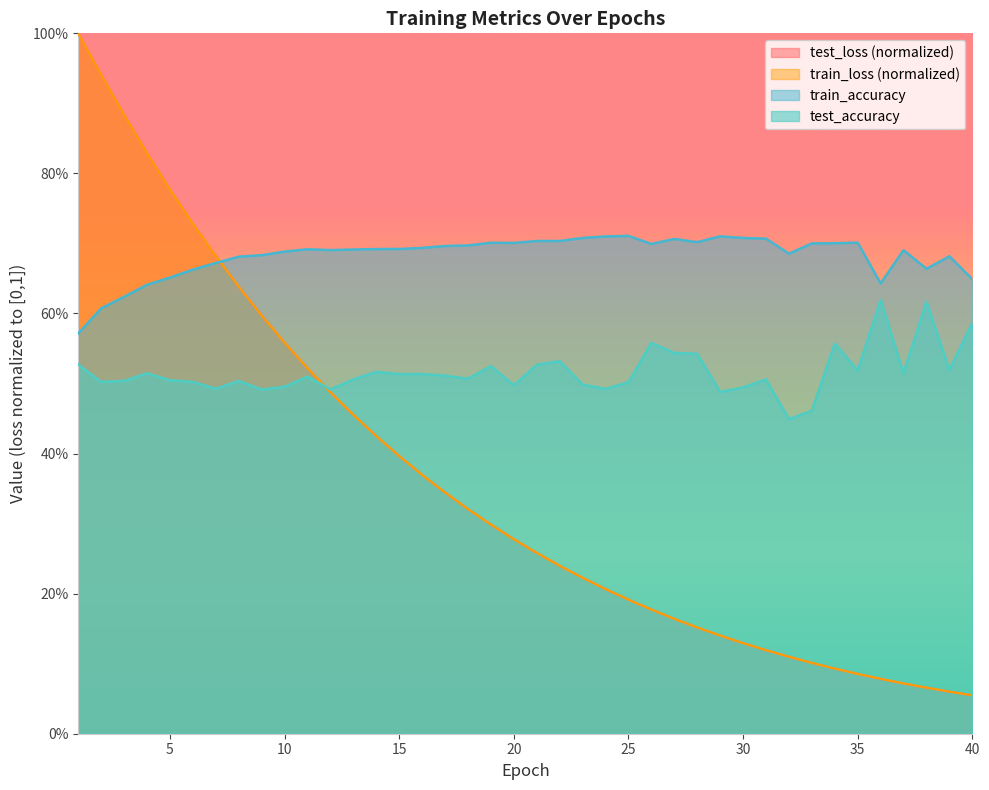

True or false: test_loss and train_loss cross at least once.

False